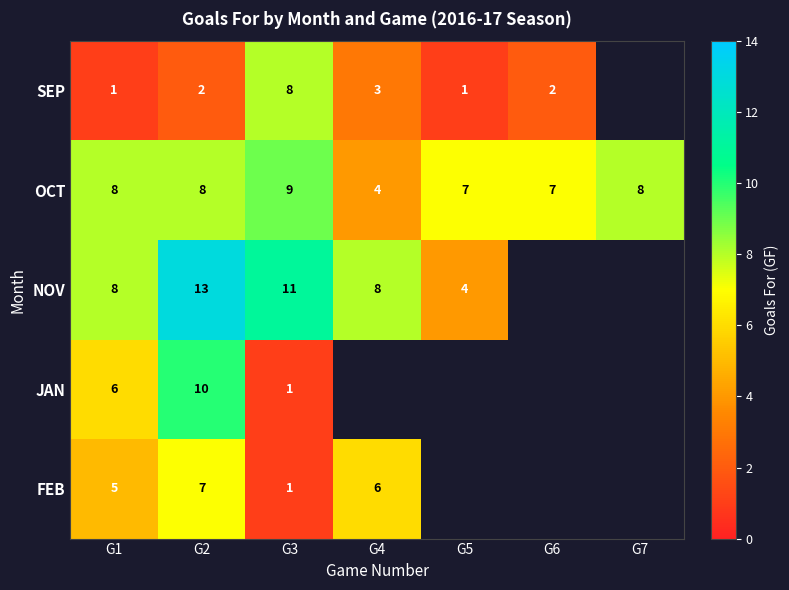

What is the difference between the maximum and minimum values in the OCT series?

5